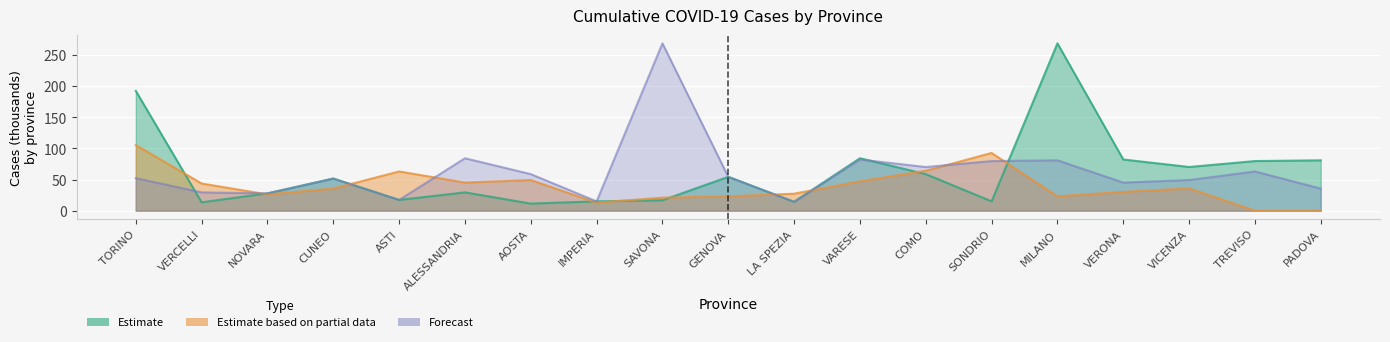

At which label does Estimate based on partial data reach its minimum?

TREVISO